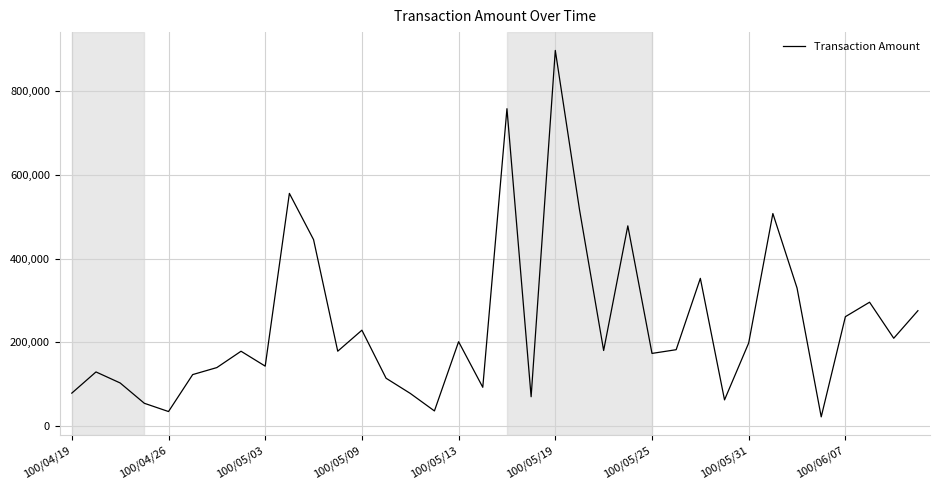

What is the maximum value shown in the chart?

897150